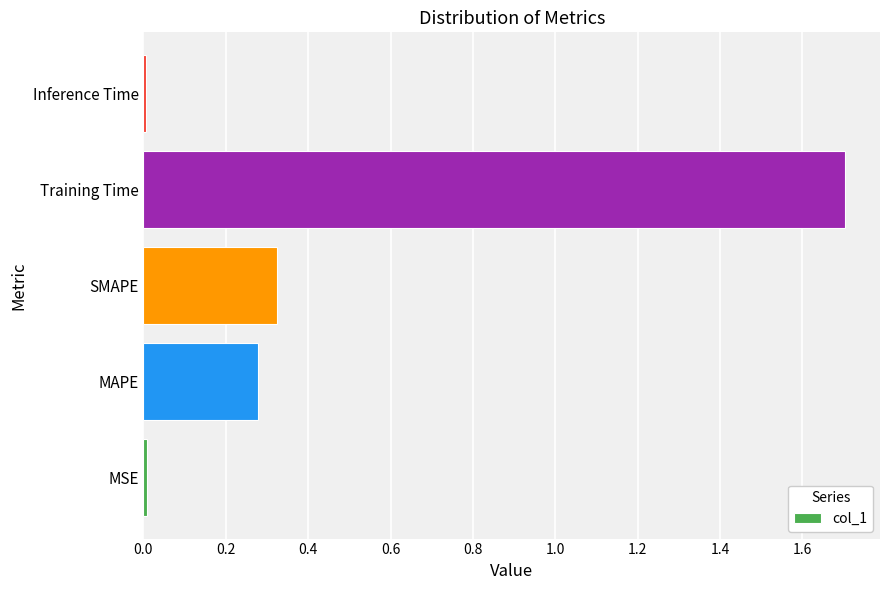

How many bars are there in total?

5